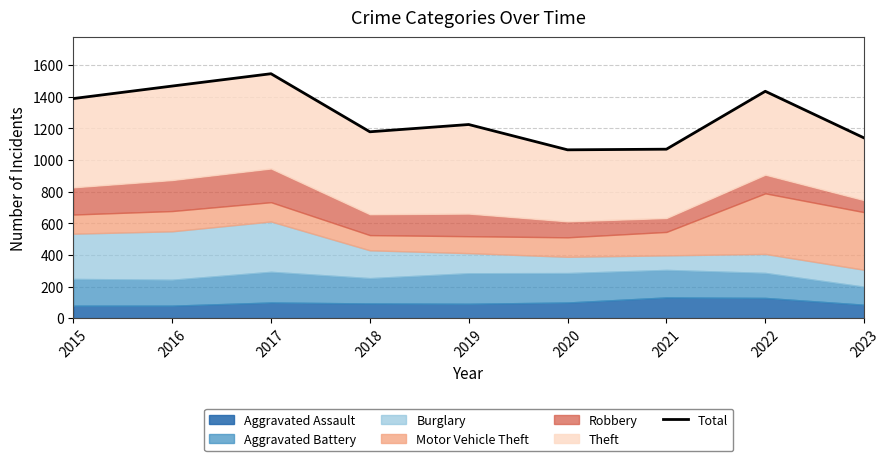

At which category does the data reach its first local peak?

2017